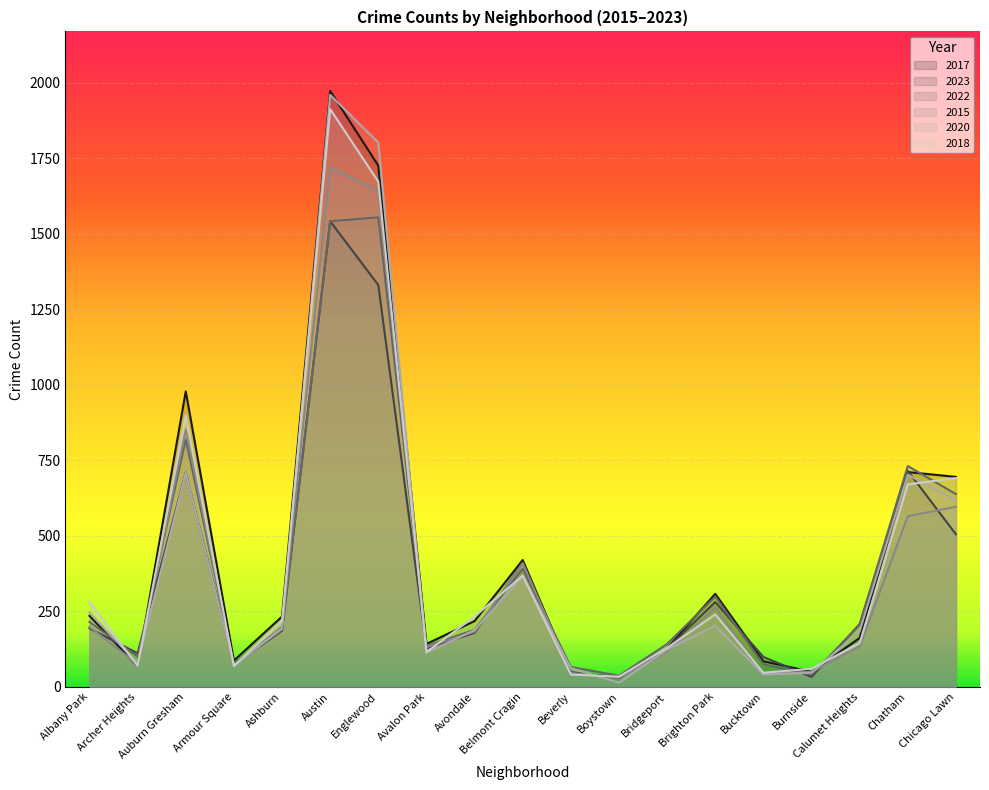

Where is the first local minimum for 2022?

Archer Heights